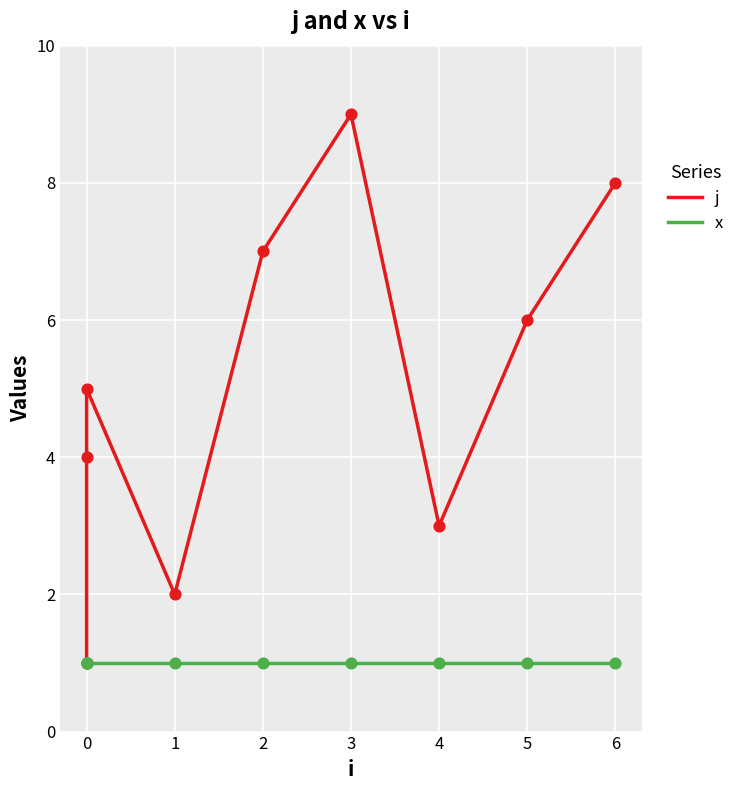

What are all the series names shown in the legend?

j, x